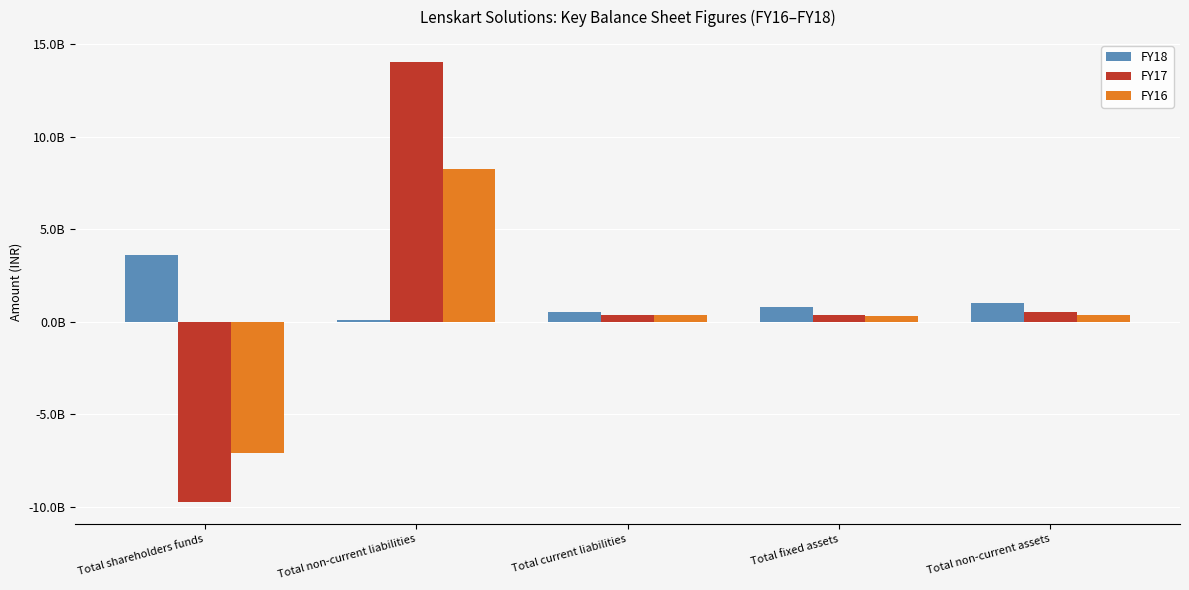

What are all the series names shown in the legend?

FY18, FY17, FY16